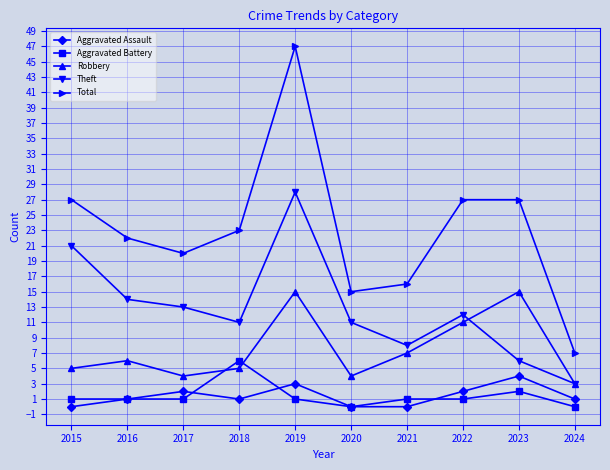

What is the value of the Aggravated Battery point at the 4th from the left?

6